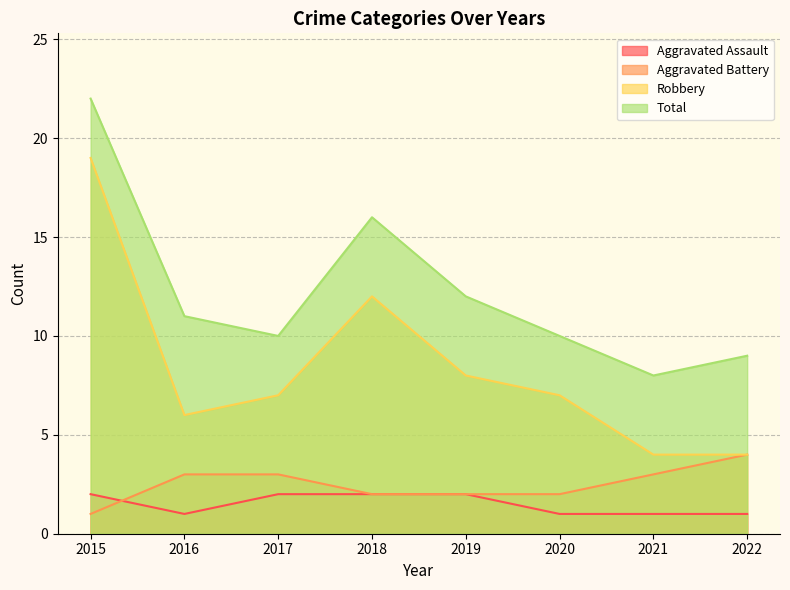

Between 2020 and 2019, which is larger?

2019